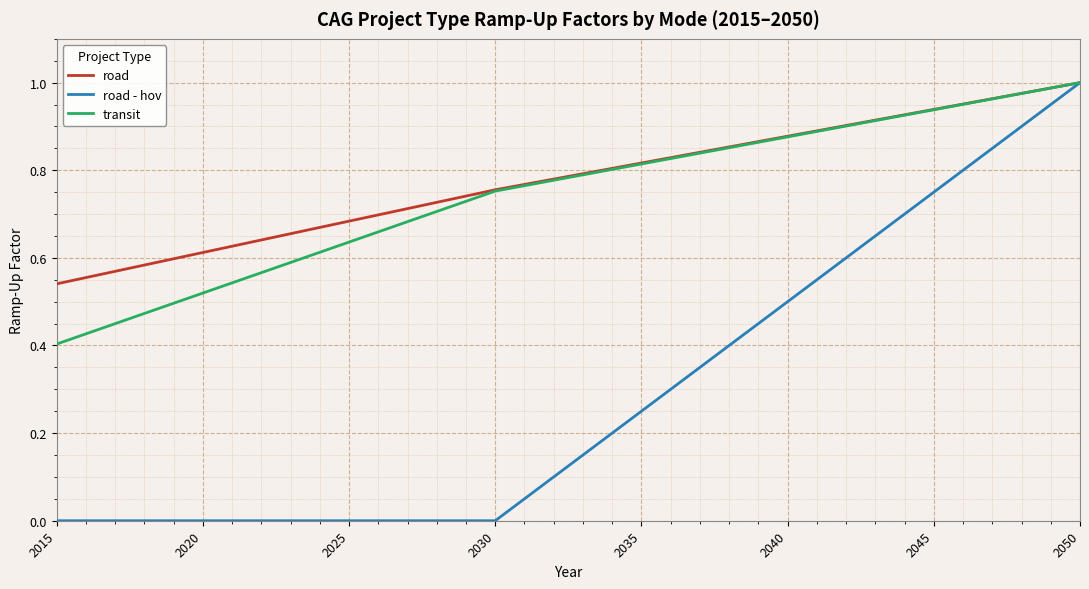

Which series has the widest spread of values?

road - hov